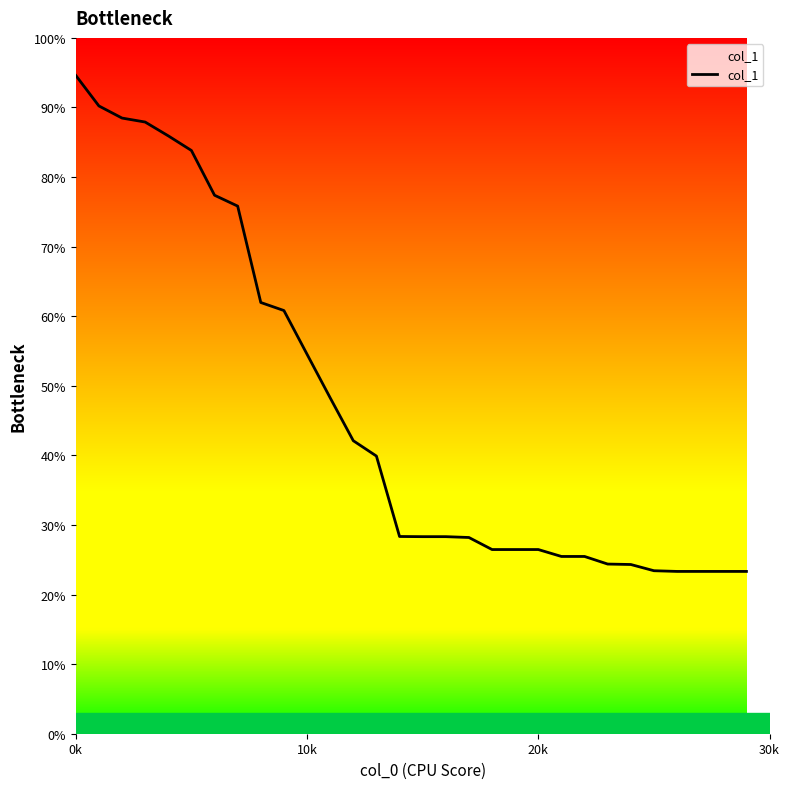

What is the value of the 14th point from the left?

39.9